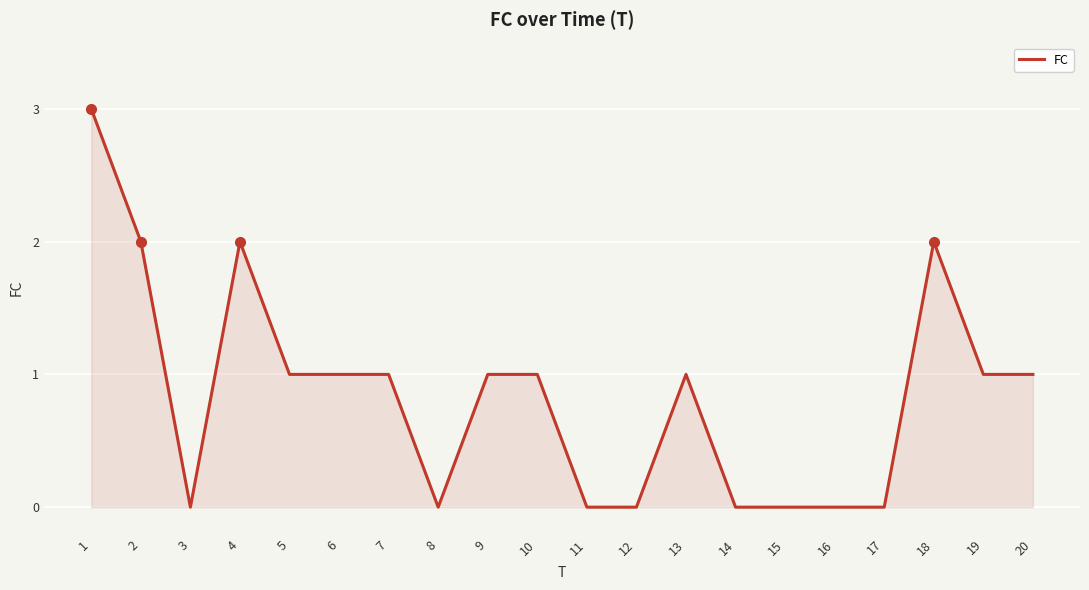

How many lines are shown in the chart?

1